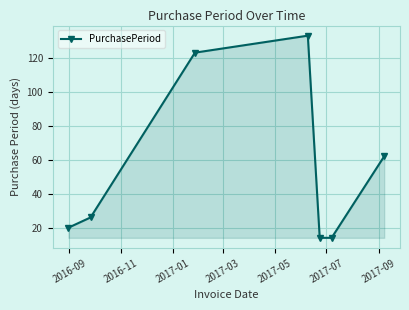

What is the greatest value displayed?

133